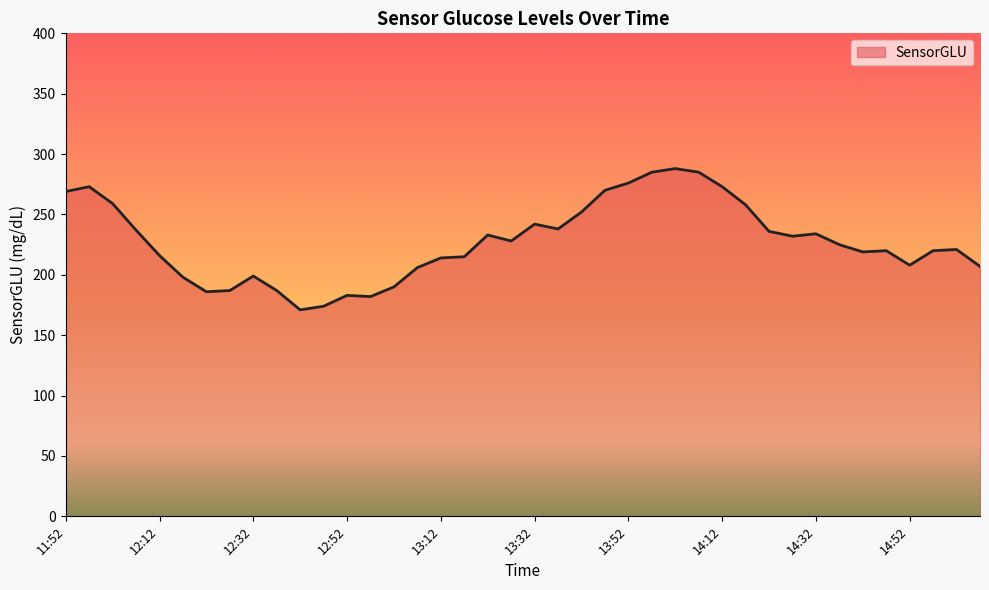

Does the chart have visible grid lines?

No